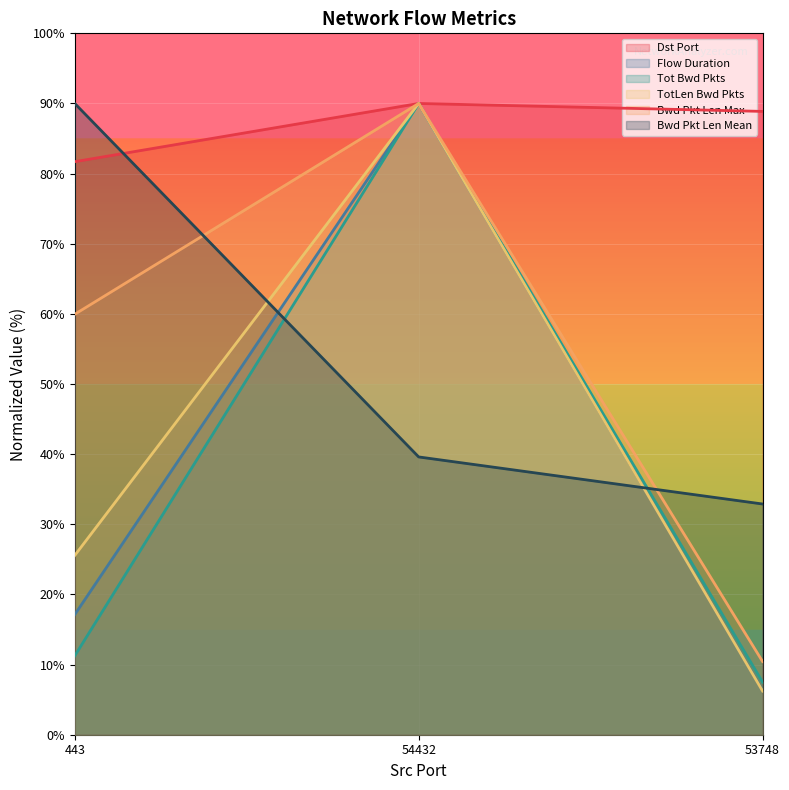

Reading right to left, list all the values displayed in this chart.

Dst Port: 88.9	90.0	81.7
Flow Duration: 6.3	90.0	17.1
Tot Bwd Pkts: 7.5	90.0	11.2
TotLen Bwd Pkts: 6.2	90.0	25.6
Bwd Pkt Len Max: 10.4	90.0	59.9
Bwd Pkt Len Mean: 32.9	39.6	90.0